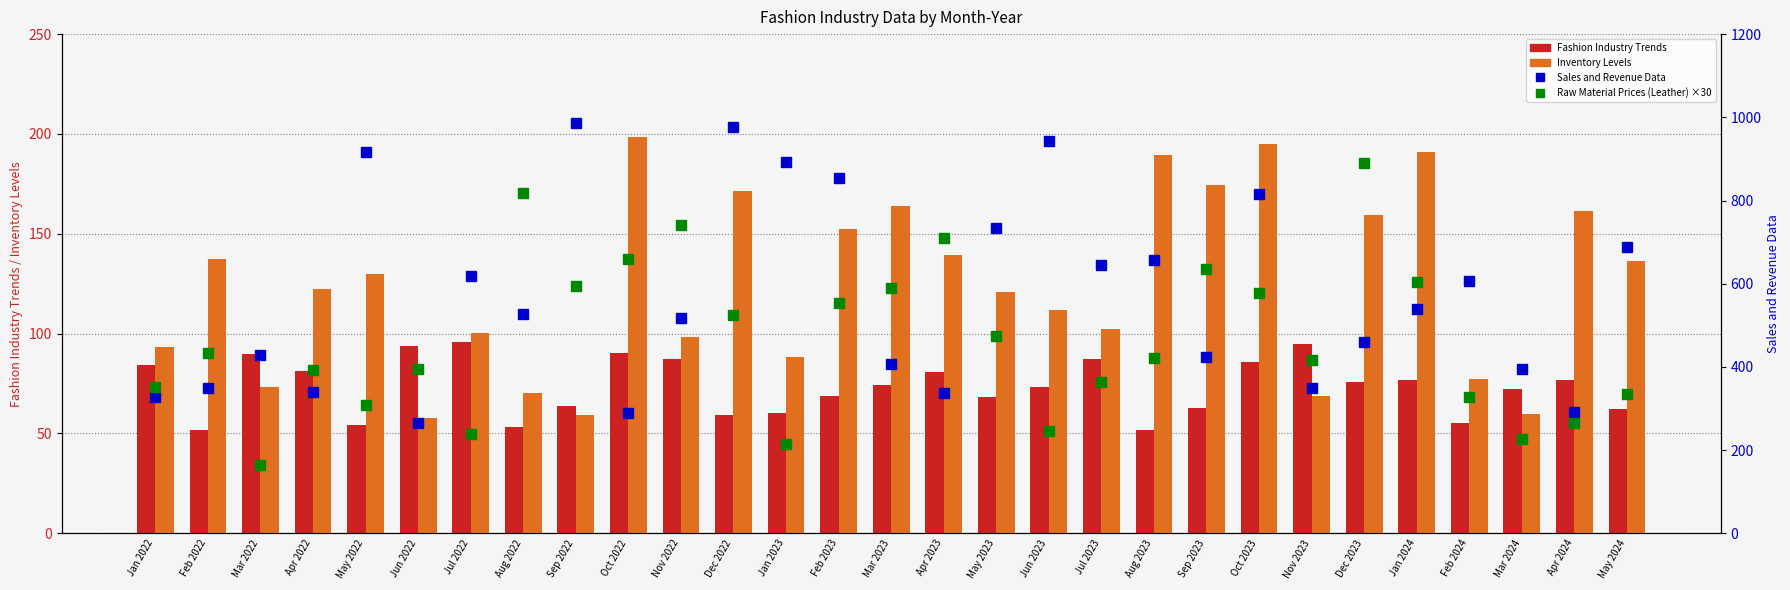

What is the smallest value displayed?

51.8